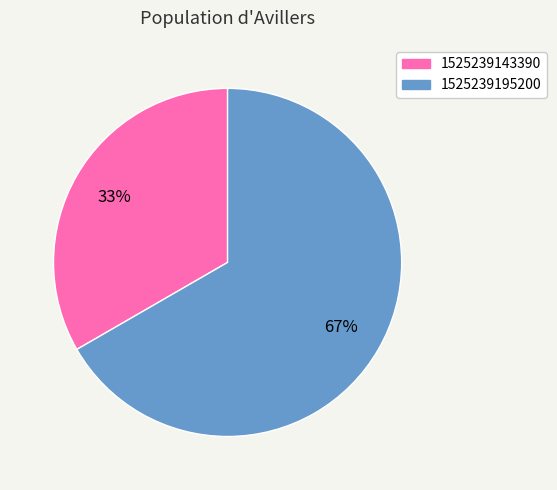

Does 1525239143390 represent more than half of the total?

No